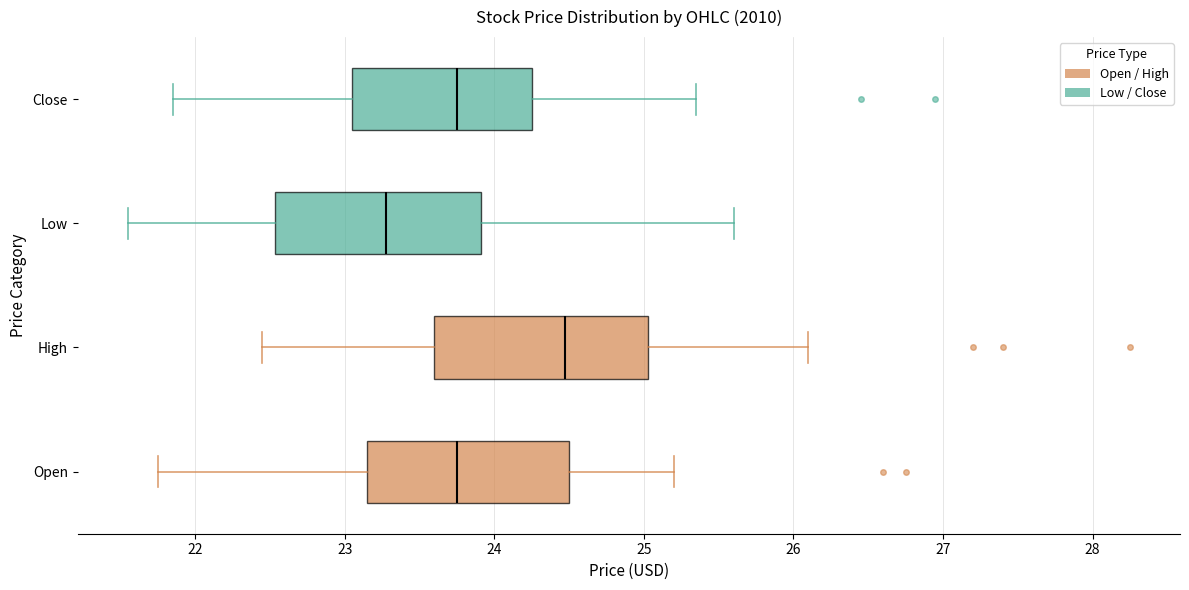

Reading bottom to top, transcribe this box plot: for each box, give where its median line is, the range the box spans, and where its two whiskers end, as read against the x-axis. The values are not printed on the chart, so give them approximately, as read against the axis.

Open: median 23.8, box 23.2 to 24.5, whiskers 21.8 to 25.2
High: median 24.5, box 23.6 to 25.0, whiskers 22.5 to 26.1
Low: median 23.3, box 22.5 to 23.9, whiskers 21.6 to 25.6
Close: median 23.8, box 23.1 to 24.3, whiskers 21.9 to 25.4